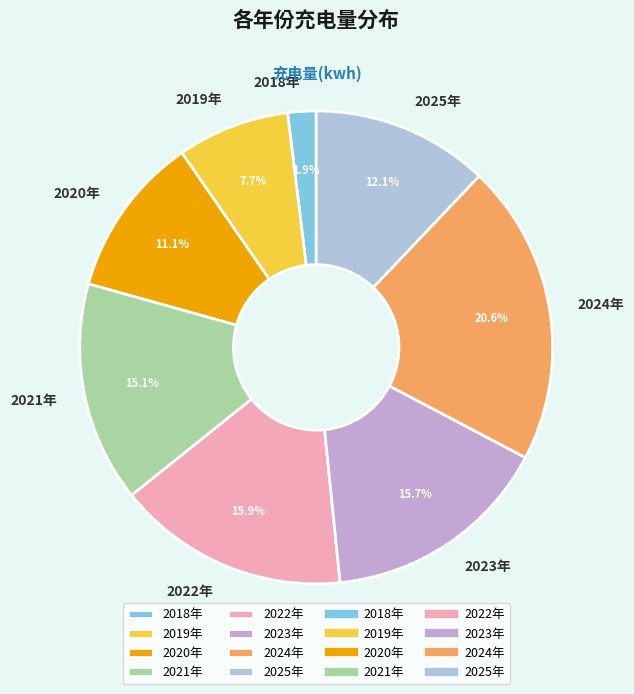

To the nearest percent, what portion does 2025年 represent?

12%